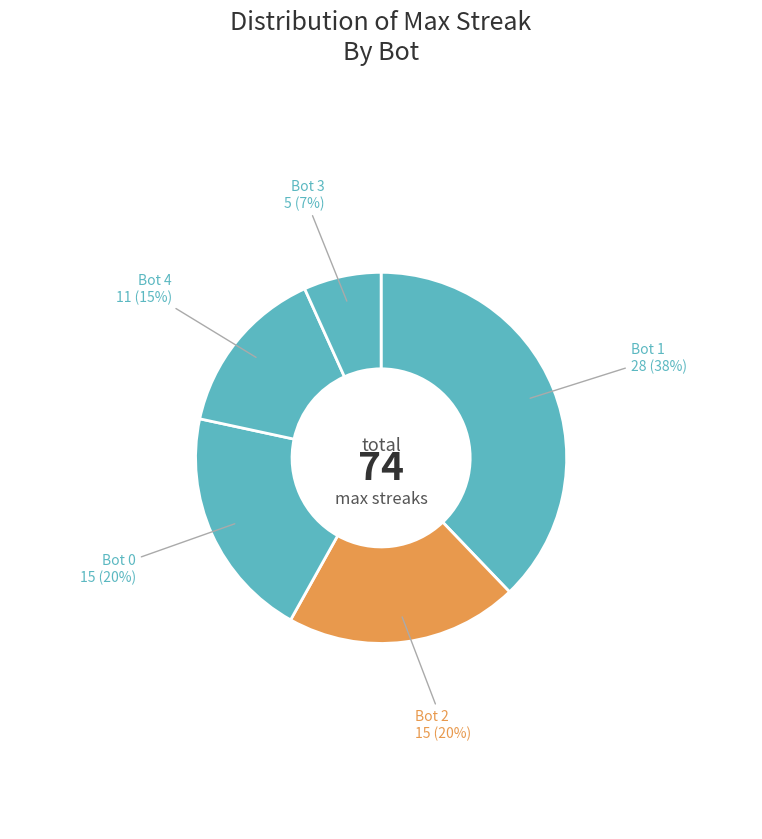

How many slices are in this pie chart?

5